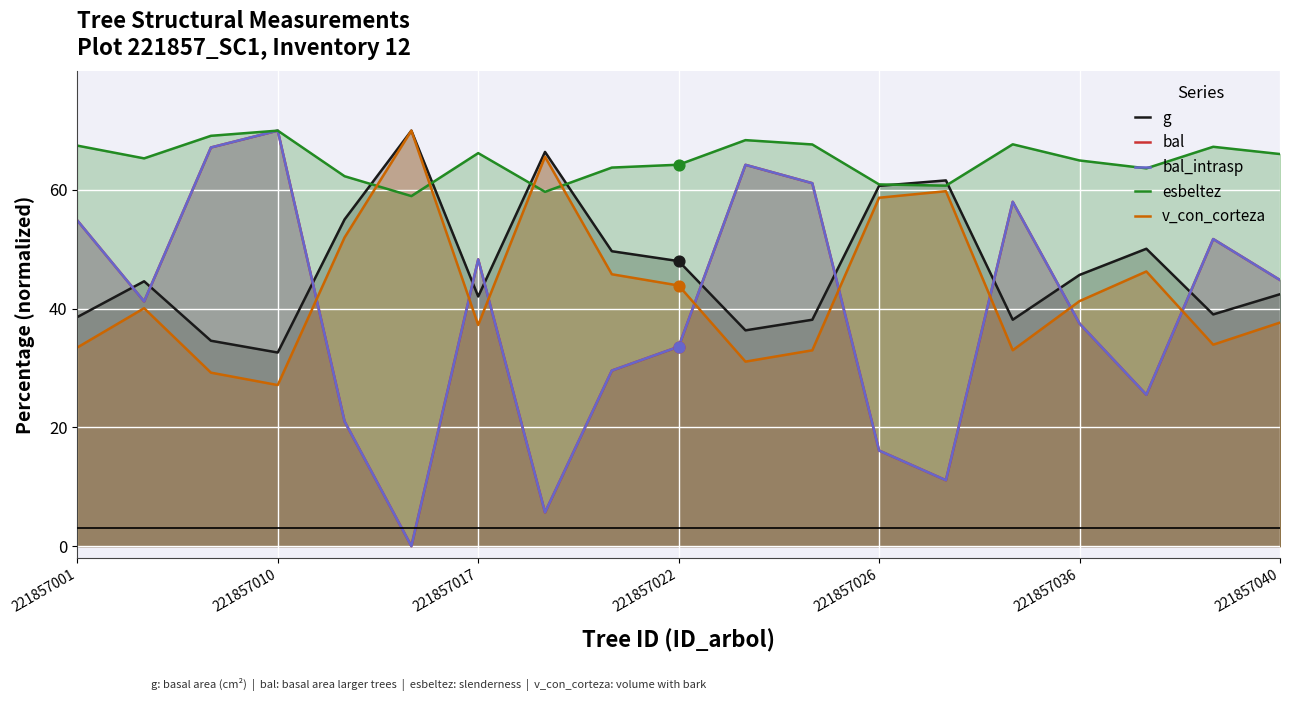

Which series reaches the maximum Y coordinate?

g